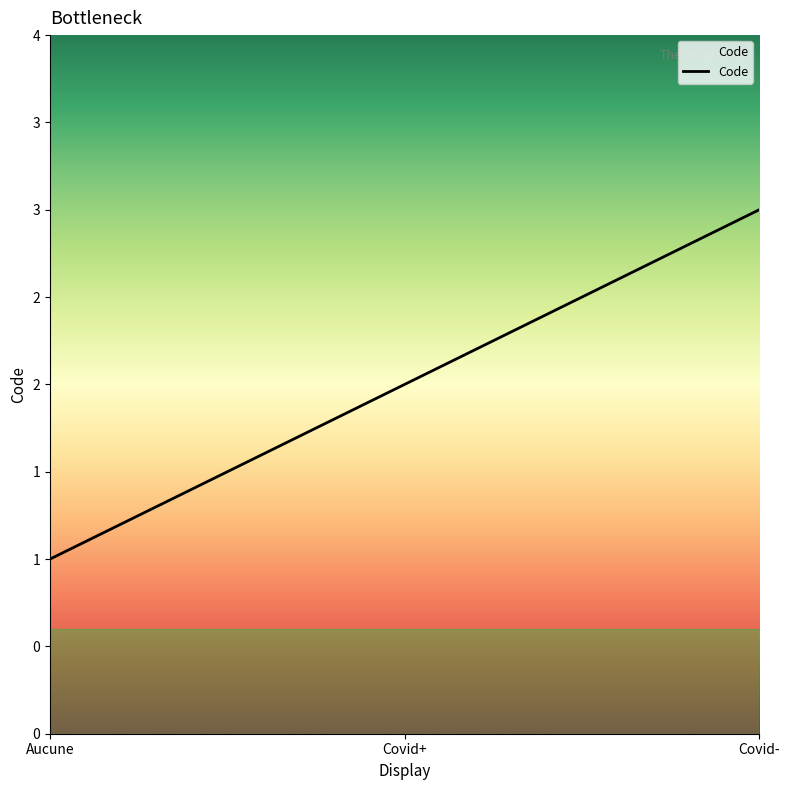

What is the value of the 3rd point from the left?

3